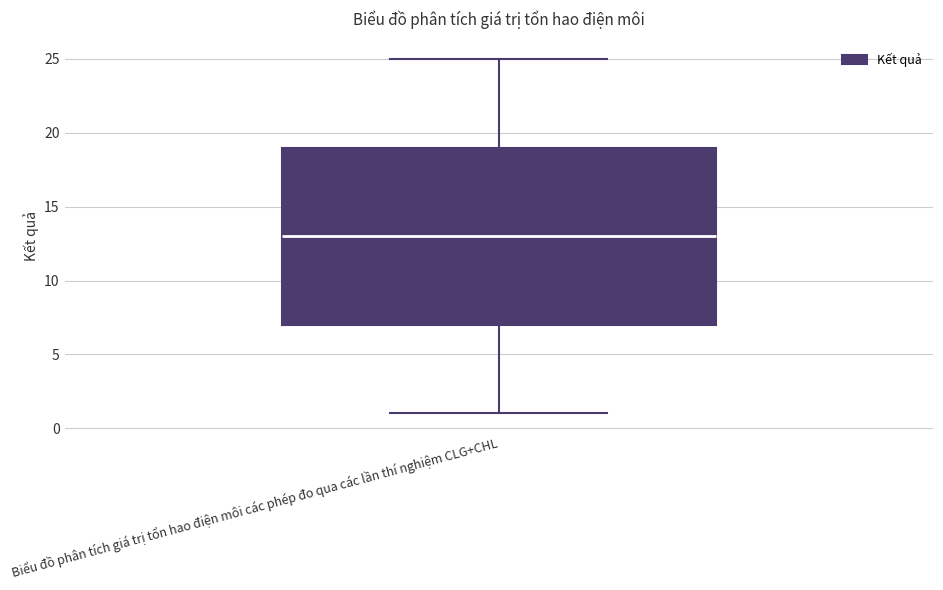

Transcribe this box plot: give where the median line is, the range the box spans, and where the two whiskers end, as read against the y-axis. The values are not printed on the chart, so give them approximately, as read against the axis.

median 13, box 7 to 19, whiskers 1 to 25